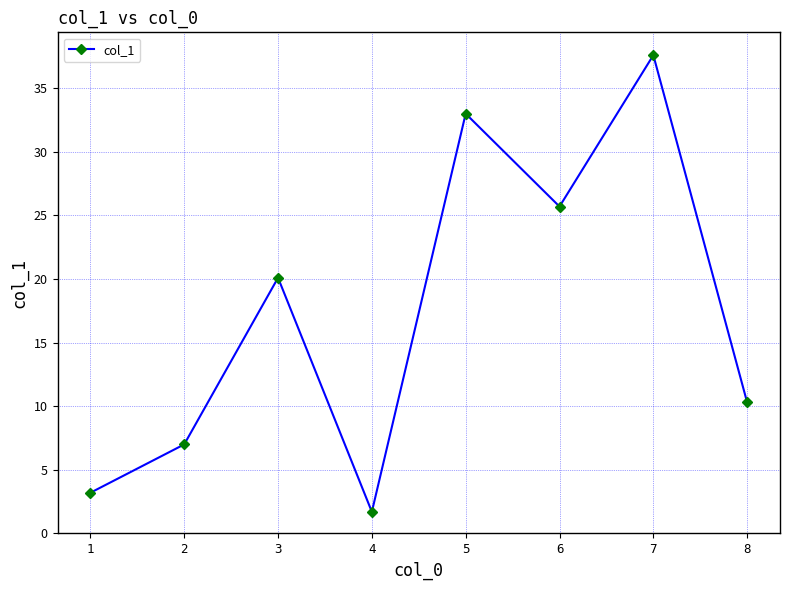

Reading right to left, list all the values displayed in this chart.

10.3	37.6	25.7	33.0	1.7	20.1	7.0	3.2